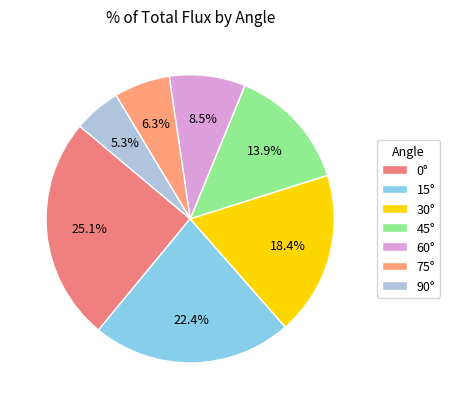

Count the number of slices in the pie.

7